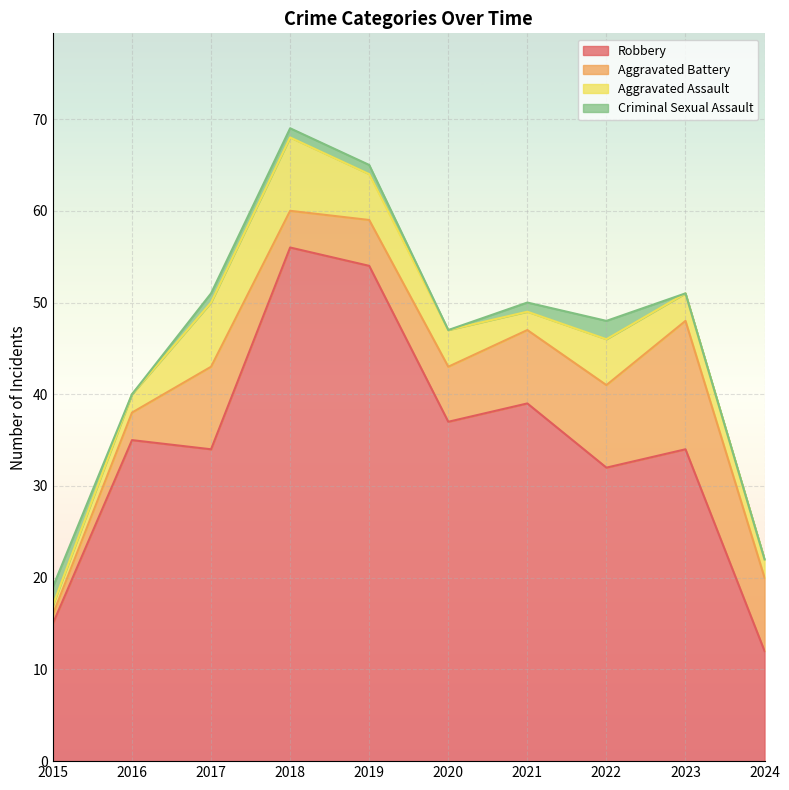

Reading left to right, extract all data points from this chart.

Robbery: 15	35	34	56	54	37	39	32	34	12
Aggravated Battery: 1	3	9	4	5	6	8	9	14	8
Aggravated Assault: 1	2	7	8	5	4	2	5	3	2
Criminal Sexual Assault: 2	0	1	1	1	0	1	2	0	0